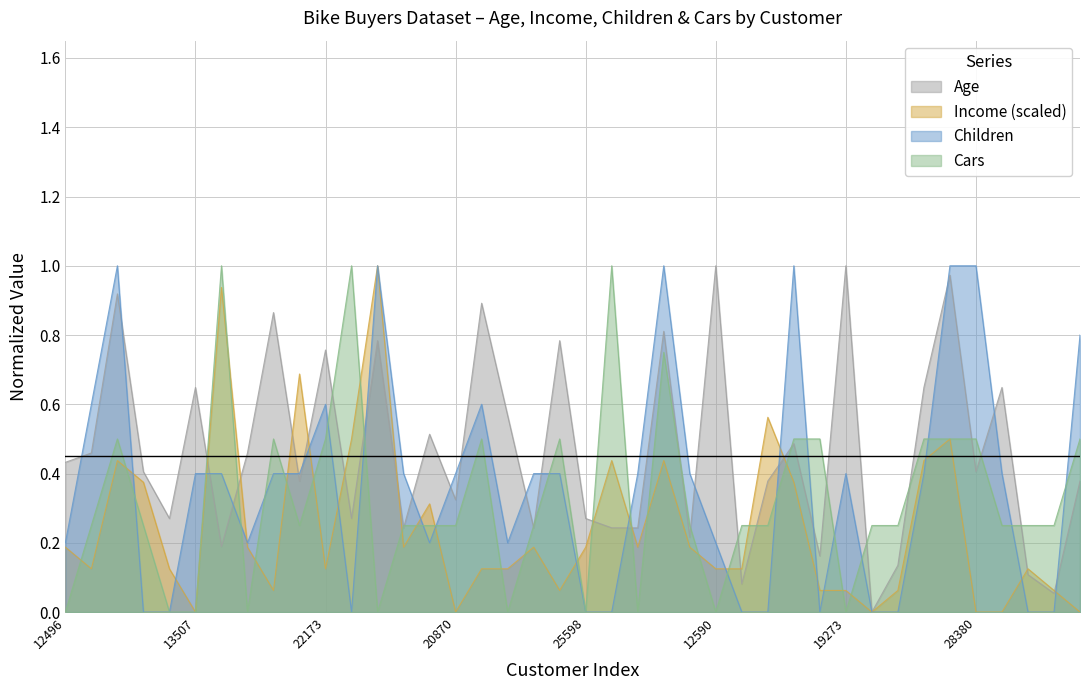

How many lines are shown in the chart?

4